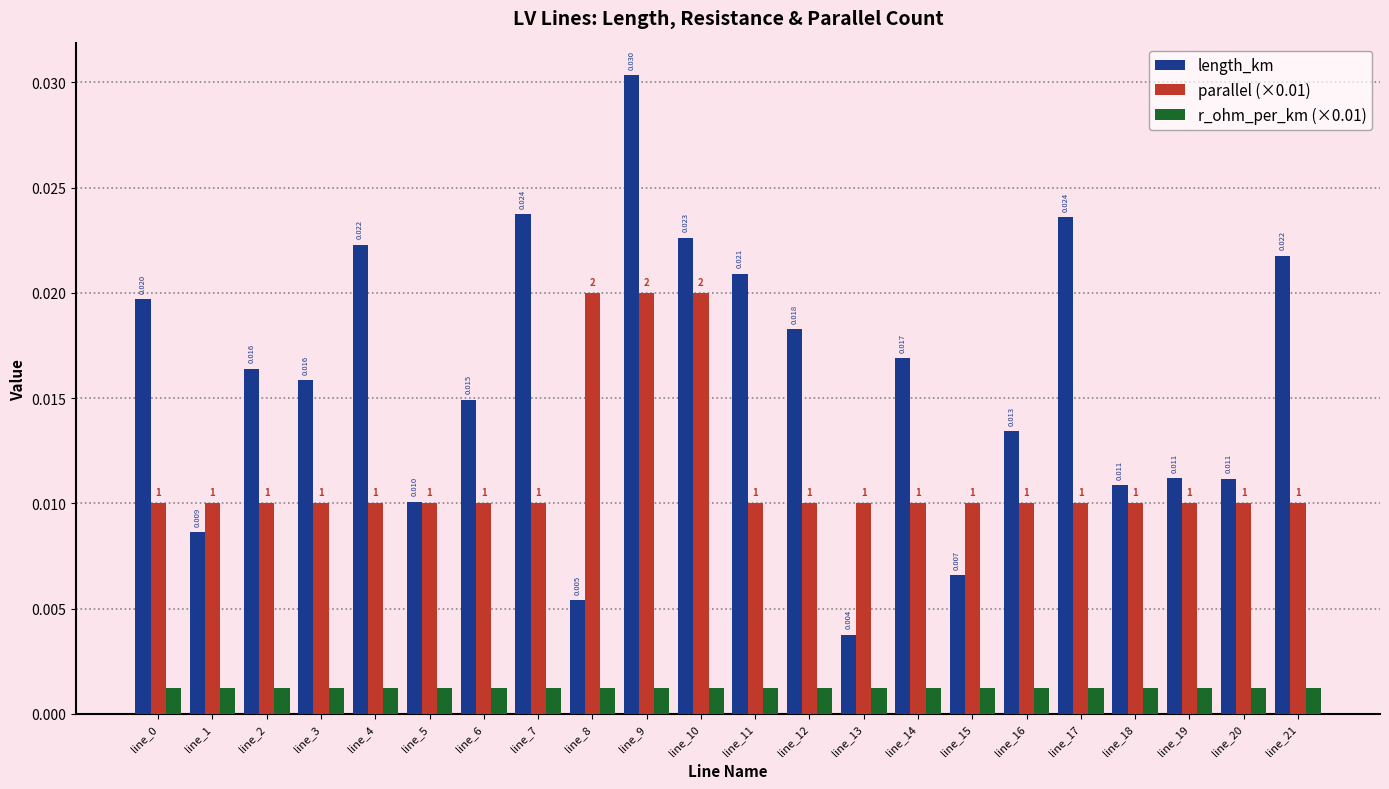

Is the value of length_km at line_9 greater than the value of parallel (×0.01) at line_15?

Yes